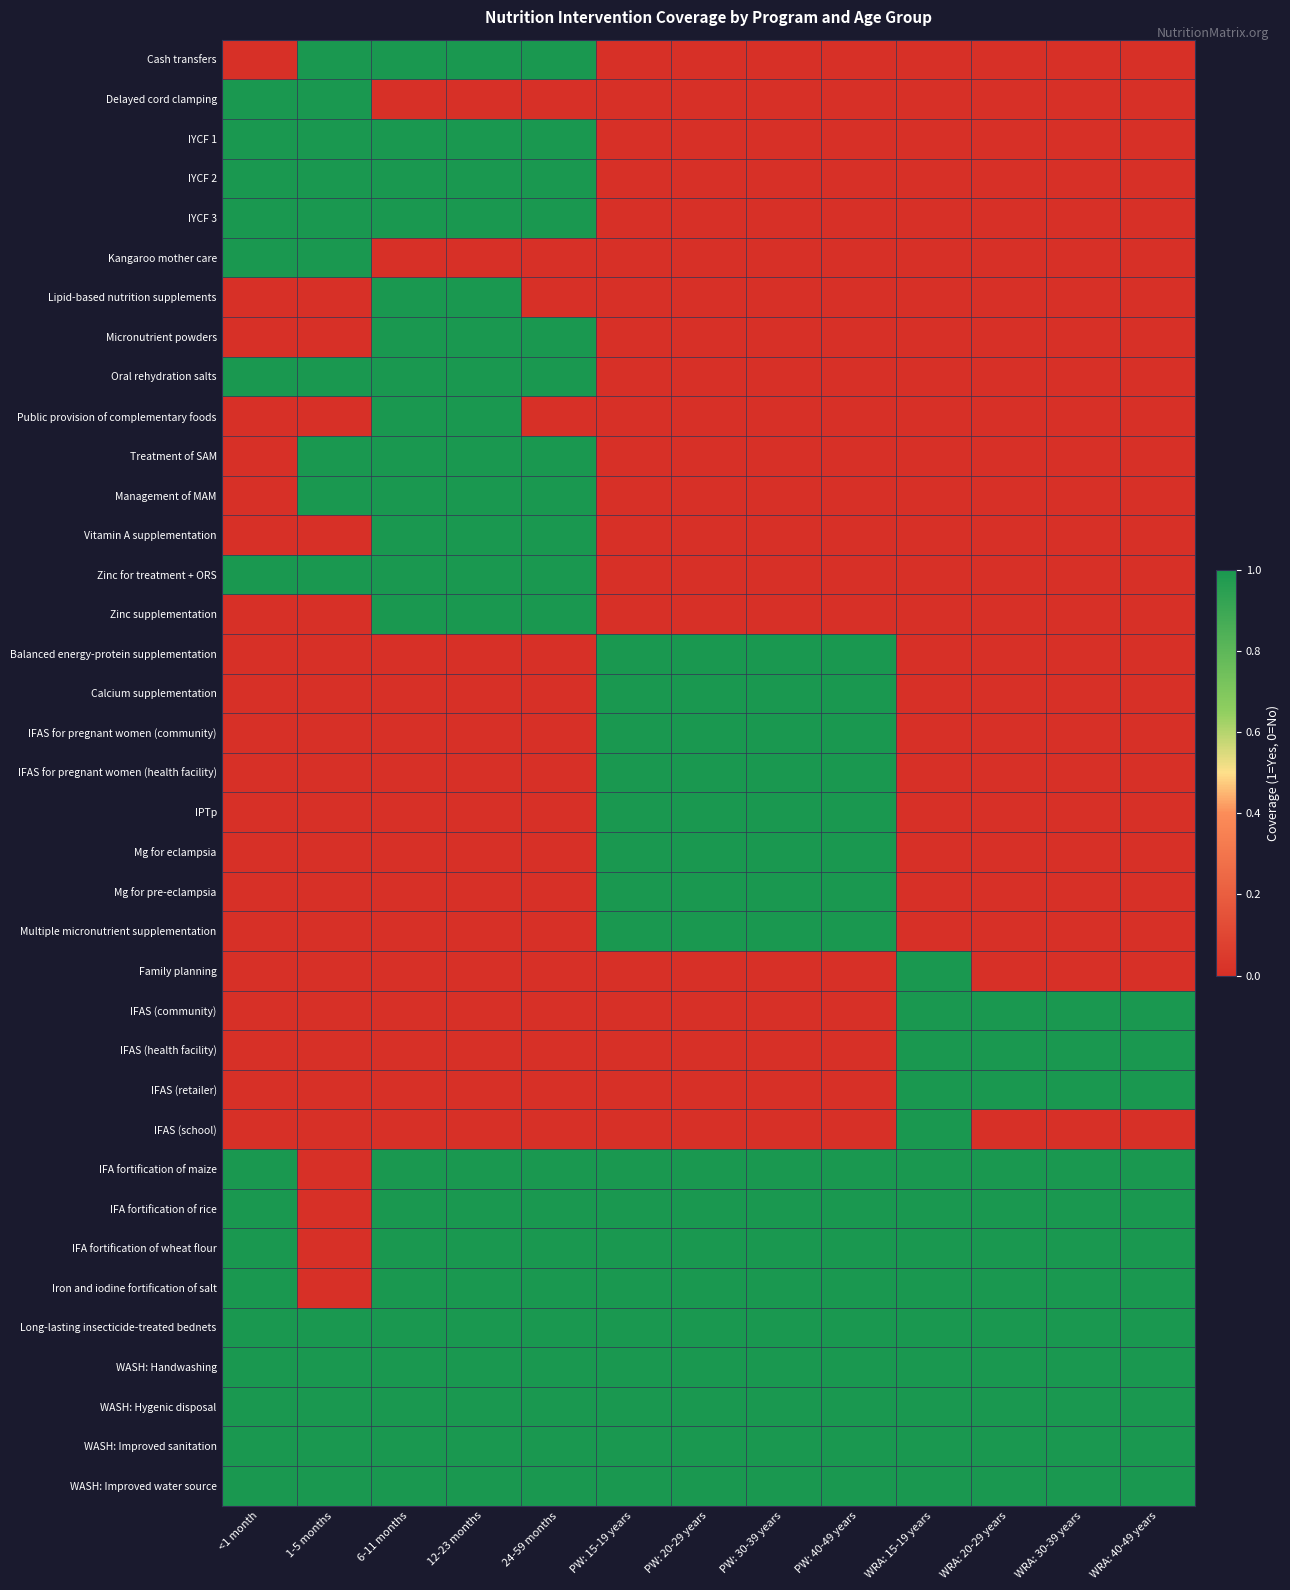

What is the difference between the highest and lowest values at WRA: 40-49 years?

1